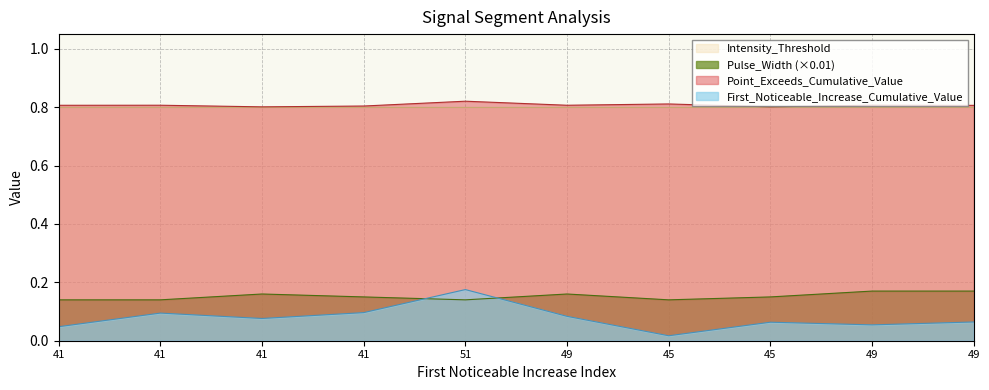

Read the Point_Exceeds_Cumulative_Value value at 49.

0.8